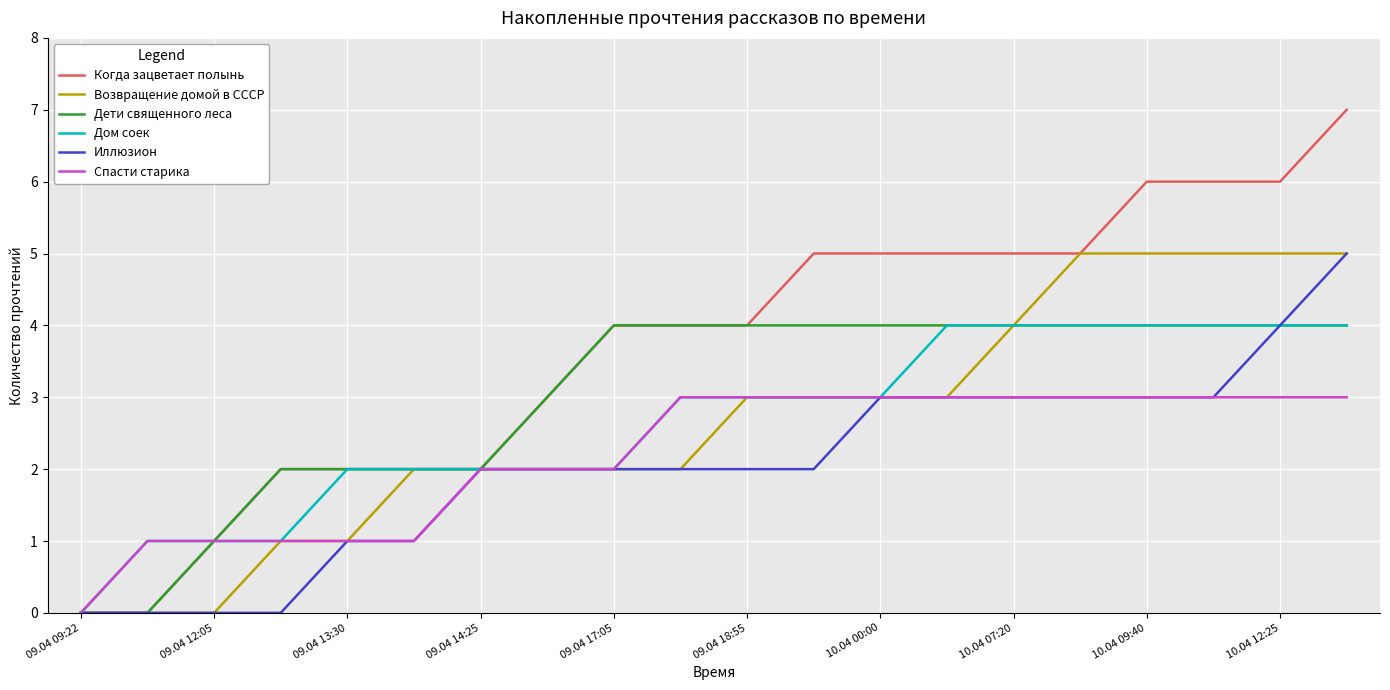

Which series has the largest range (max minus min)?

Когда зацветает полынь